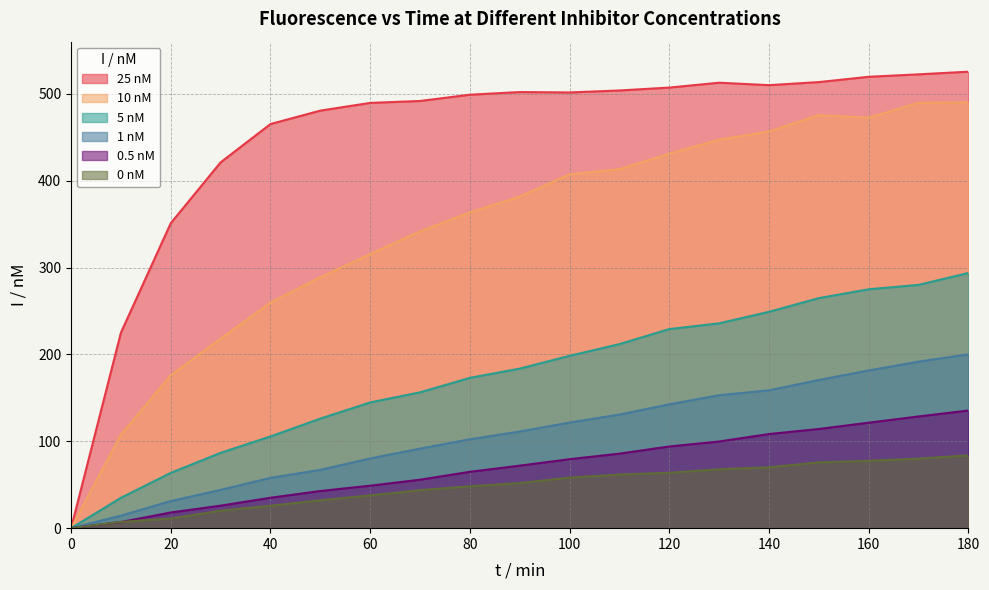

How many values in the 0 nM series are below 51?

9